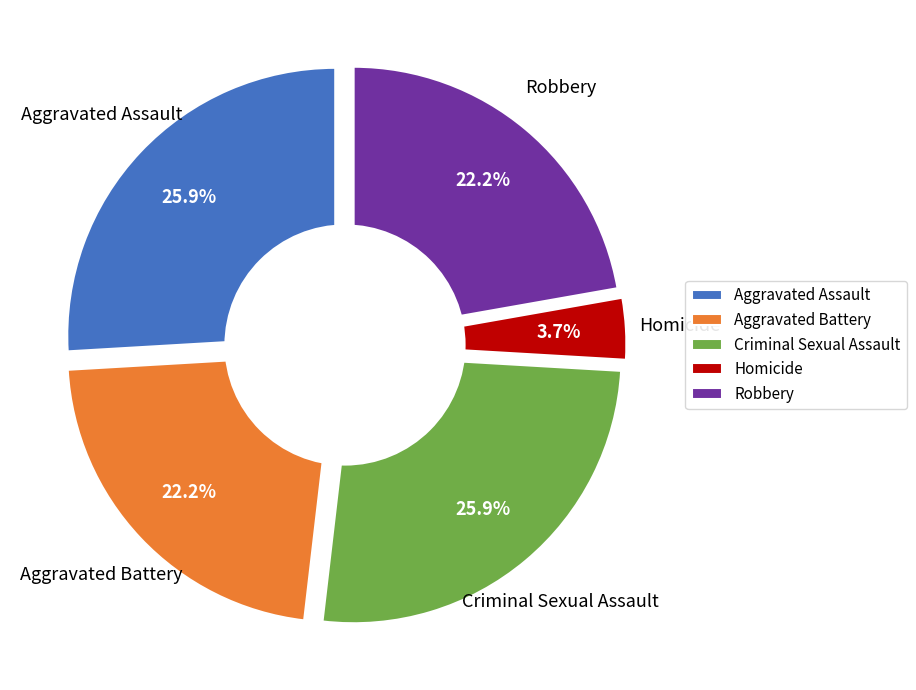

Rank the categories by value from highest to lowest.

Aggravated Assault, Criminal Sexual Assault, Aggravated Battery, Robbery, Homicide